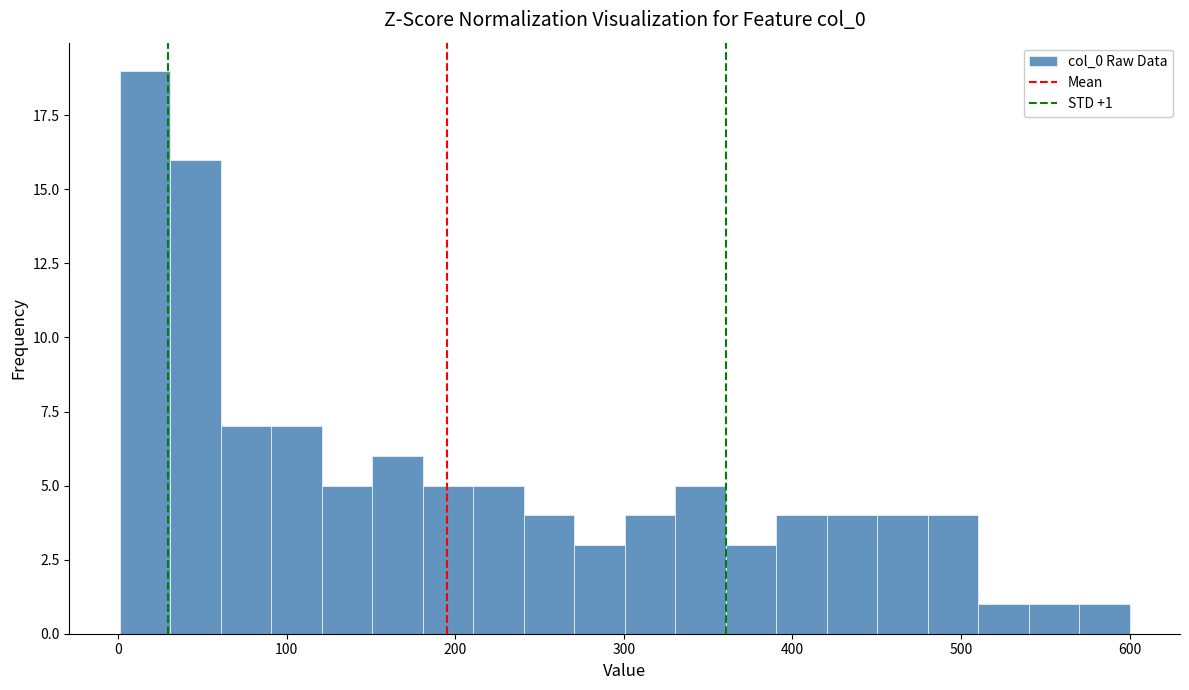

Read against the x-axis, roughly where is the centre of the tallest bar?

20